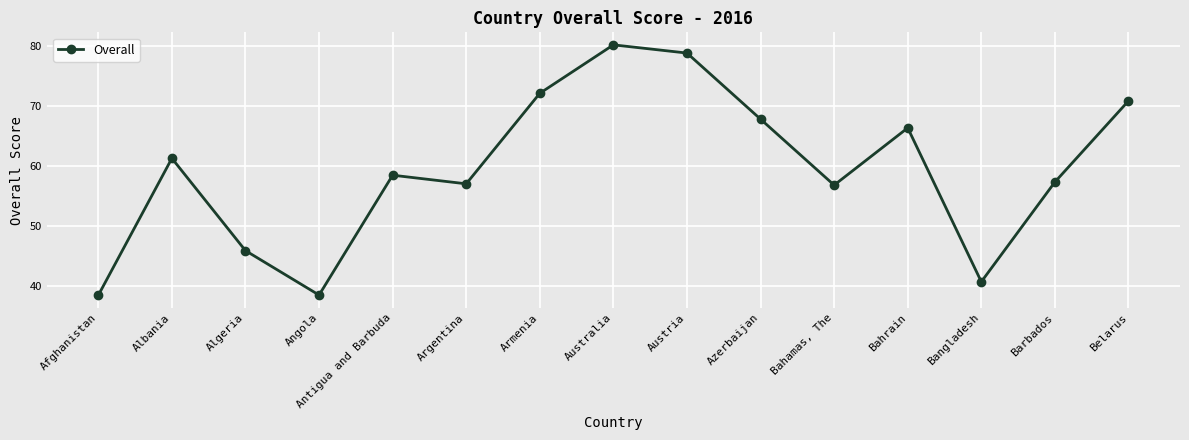

What is the minimum value shown in the chart?

38.4